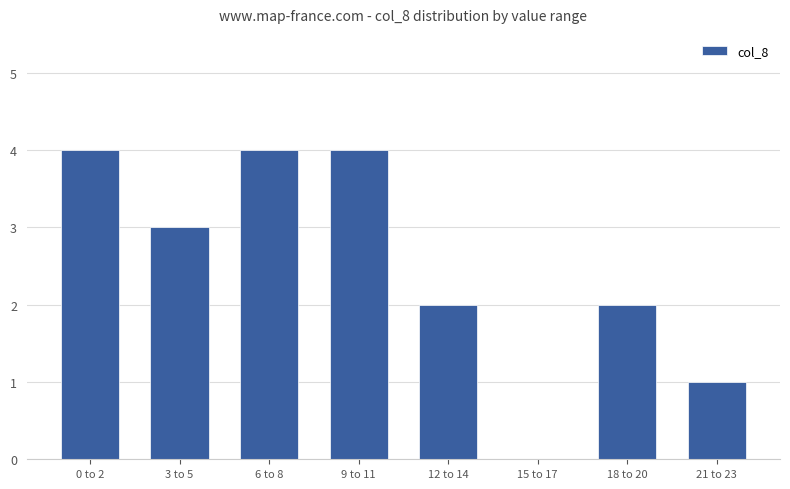

Reading left to right, list all the values displayed in this chart.

0 to 2=4	3 to 5=3	6 to 8=4	9 to 11=4	12 to 14=2	15 to 17=0	18 to 20=2	21 to 23=1